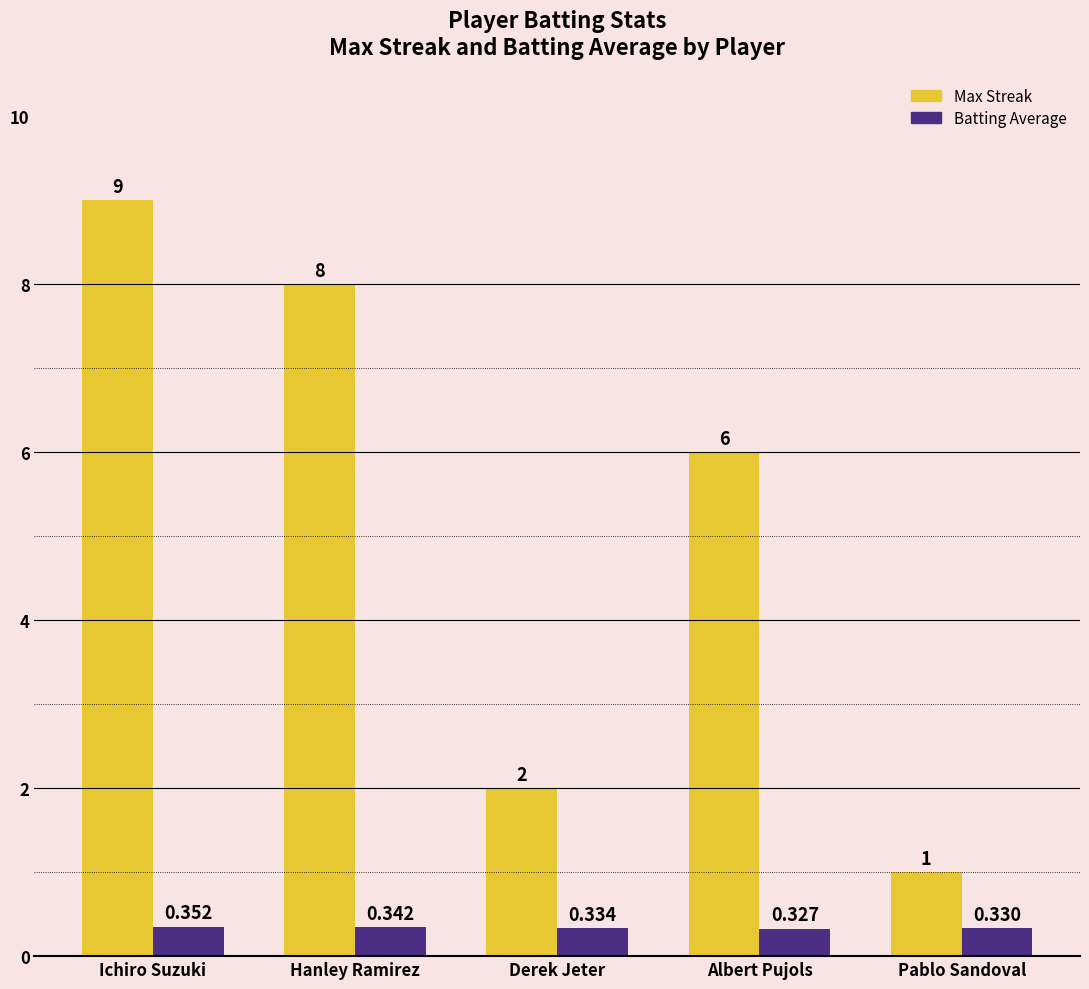

At which category is the sum across all series the highest?

Ichiro Suzuki